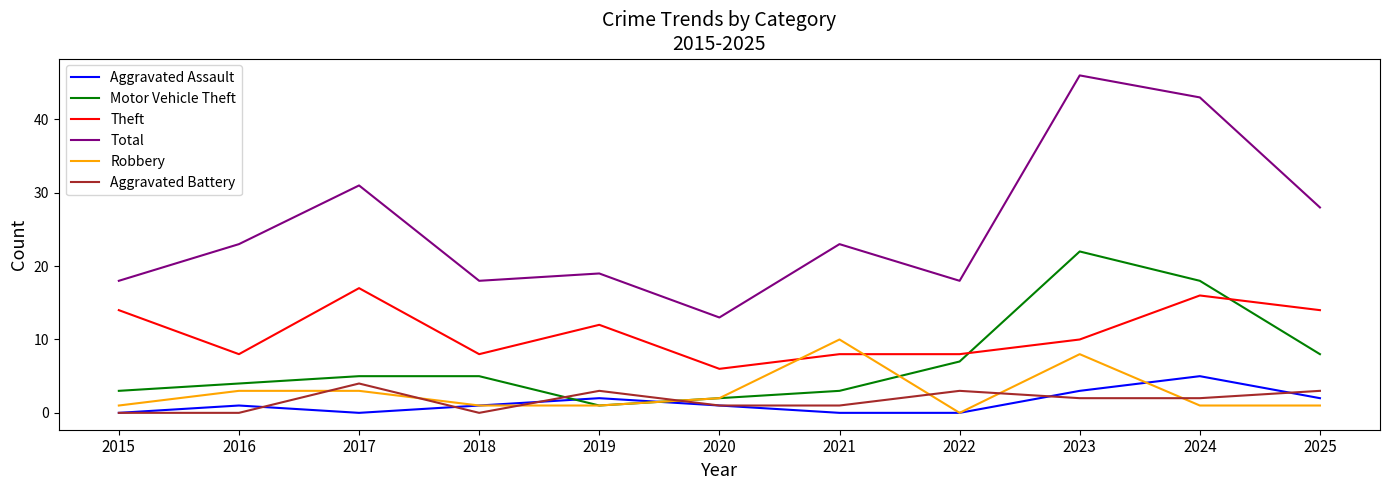

How many times do Aggravated Battery and Motor Vehicle Theft cross each other?

2